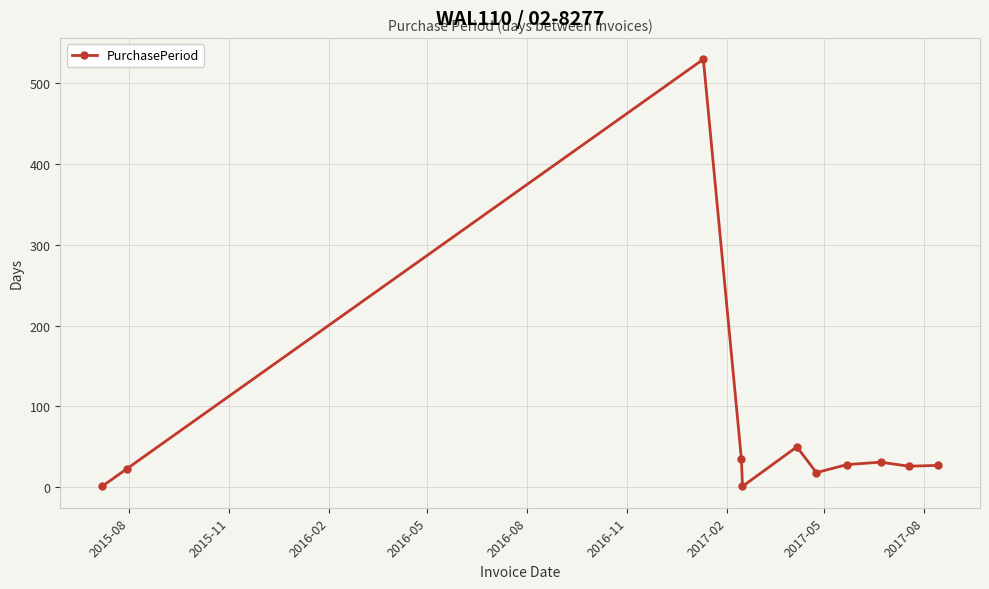

True or false: the data has more than 2 interior local peaks.

True